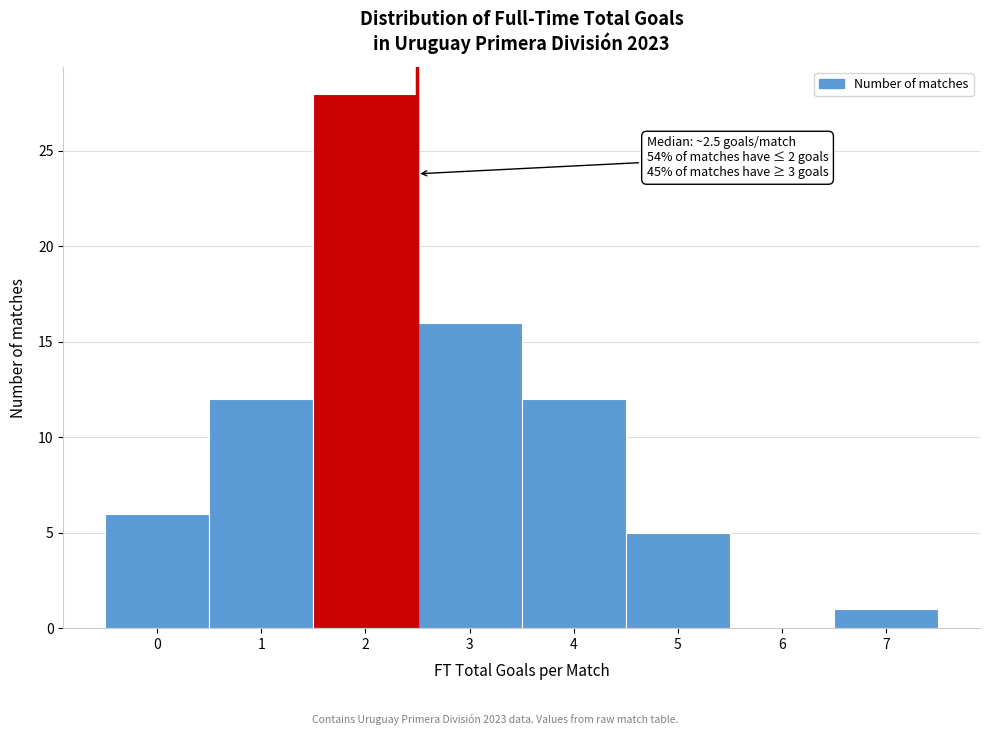

Over which range of the x-axis is the bar tallest?

1.5 to 2.5